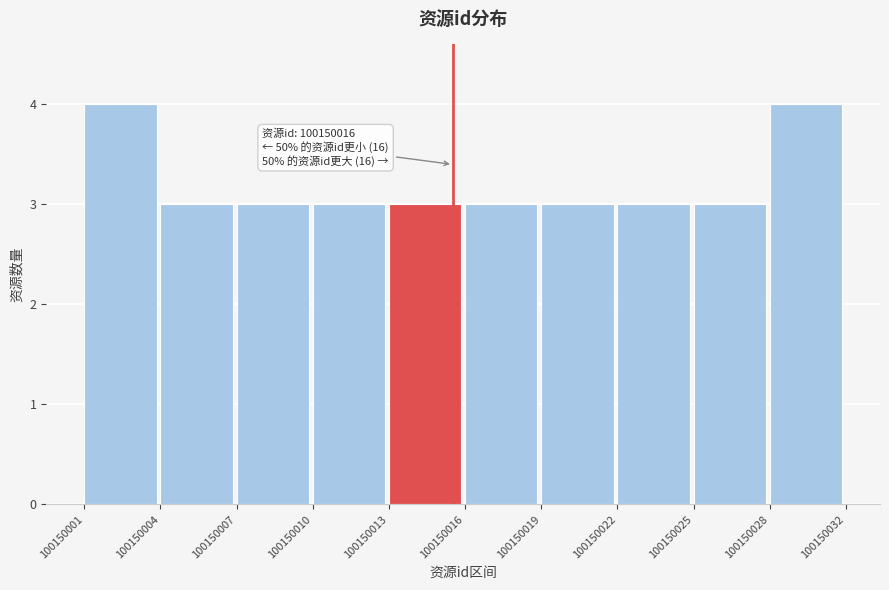

Reading right to left, transcribe all the data shown in this chart.

100150028=4	100150025=3	100150022=3	100150019=3	100150016=3	100150013=3	100150010=3	100150007=3	100150004=3	100150001=4